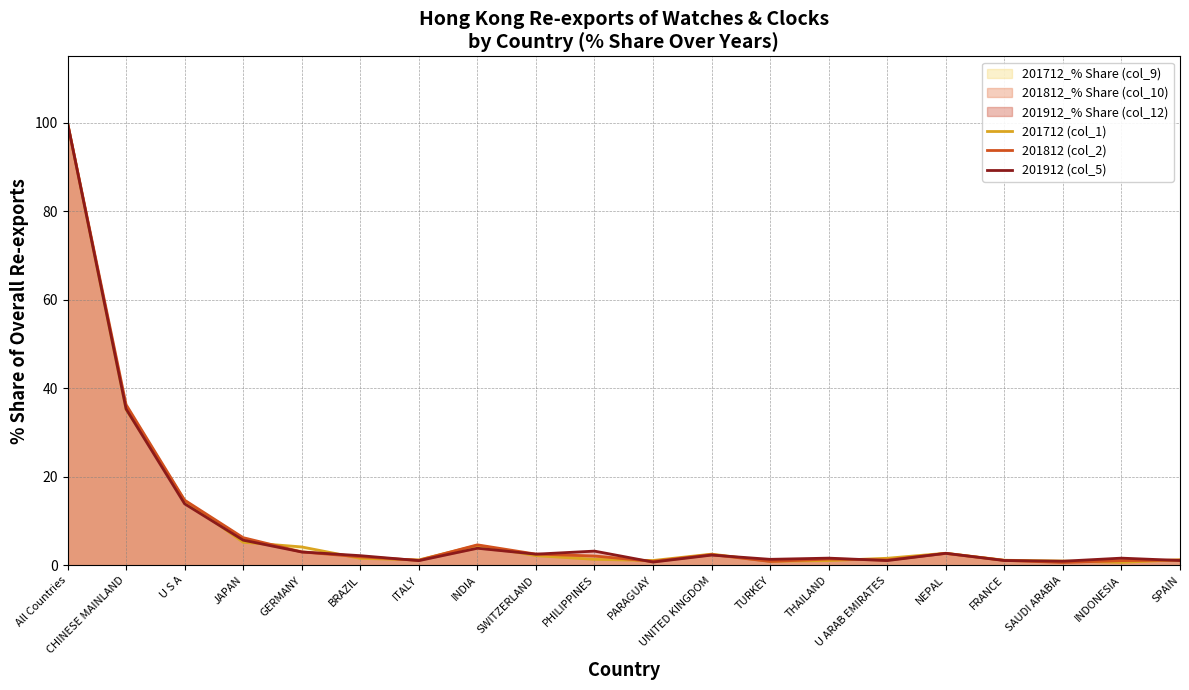

In 201712 (col_1), how many points are lower than both neighbors (excluding endpoints)?

4